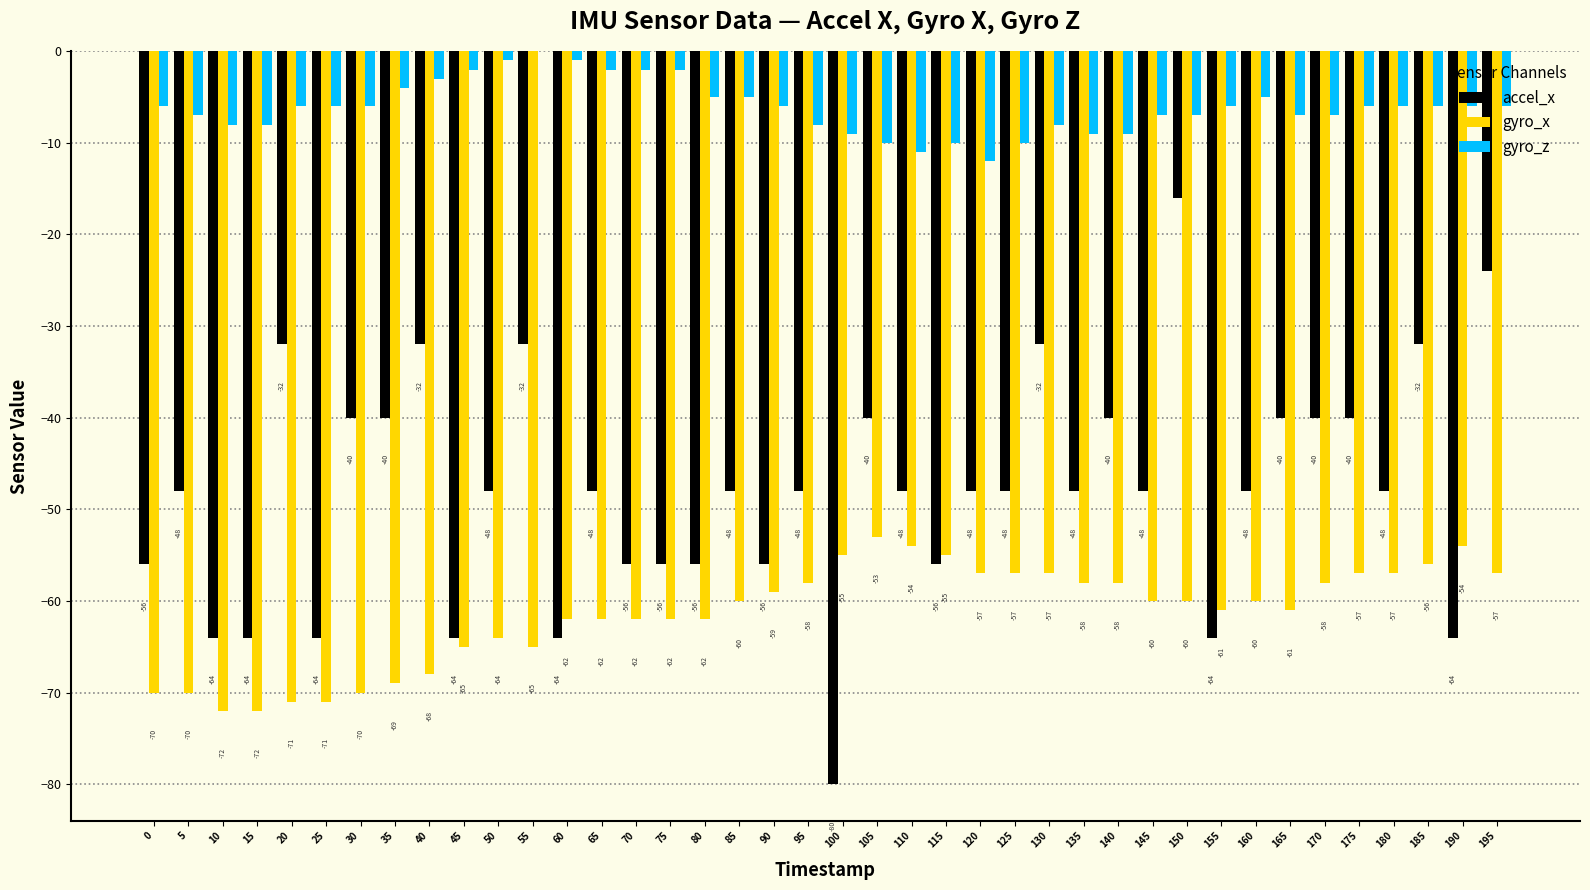

At which category is the sum across all series the highest?

150